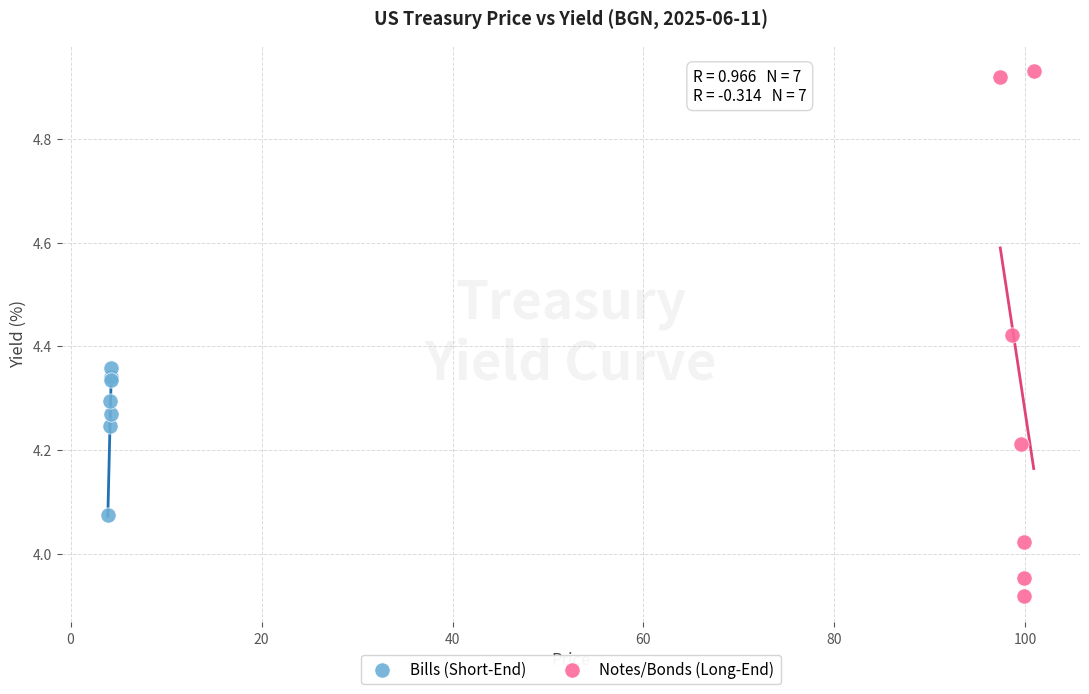

Which series has the largest Y range (max minus min)?

Notes/Bonds (Long-End)